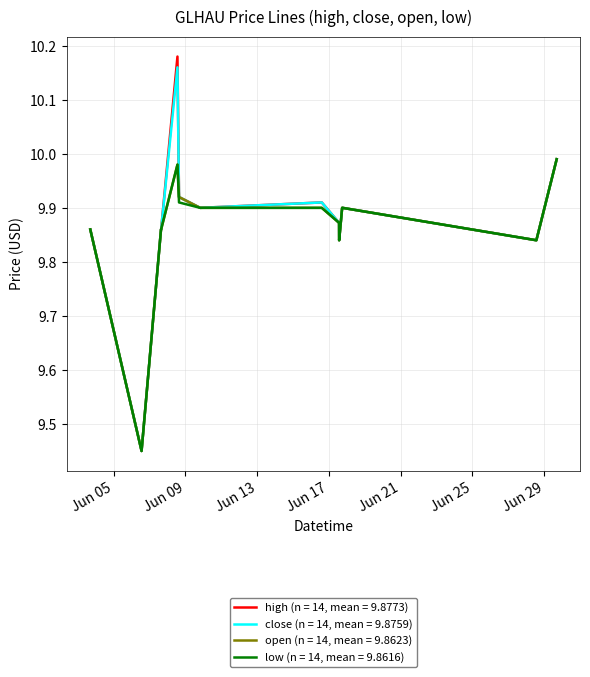

Which series has the largest range (max minus min)?

high (n = 14, mean = 9.8773)